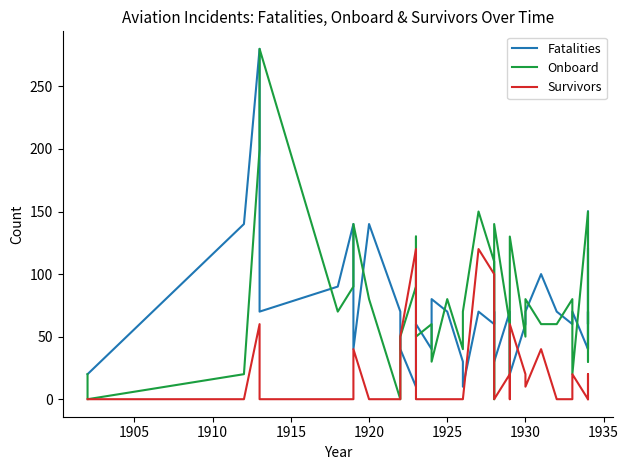

Does the chart display data point markers on the line(s)?

No